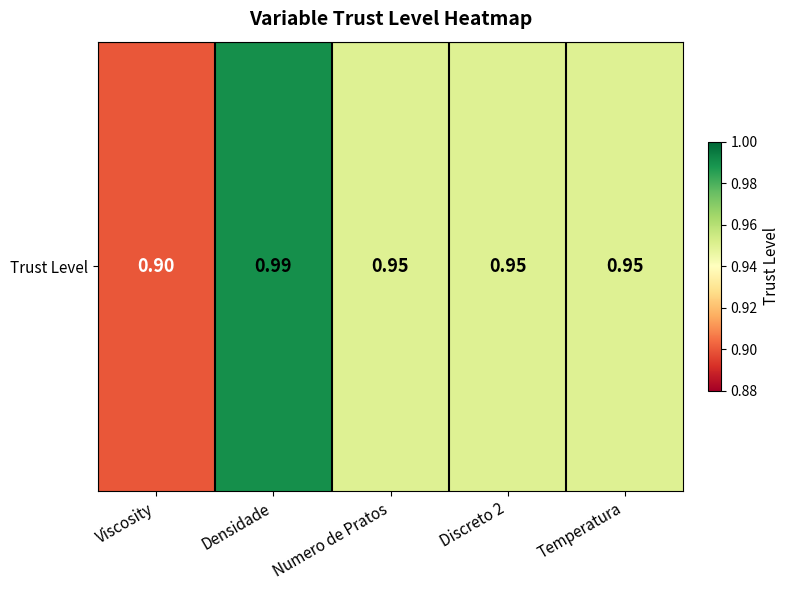

Reading left to right, list all the values displayed in this chart.

Viscosity=0.9	Densidade=1.0	Numero de Pratos=0.9	Discreto 2=0.9	Temperatura=0.9